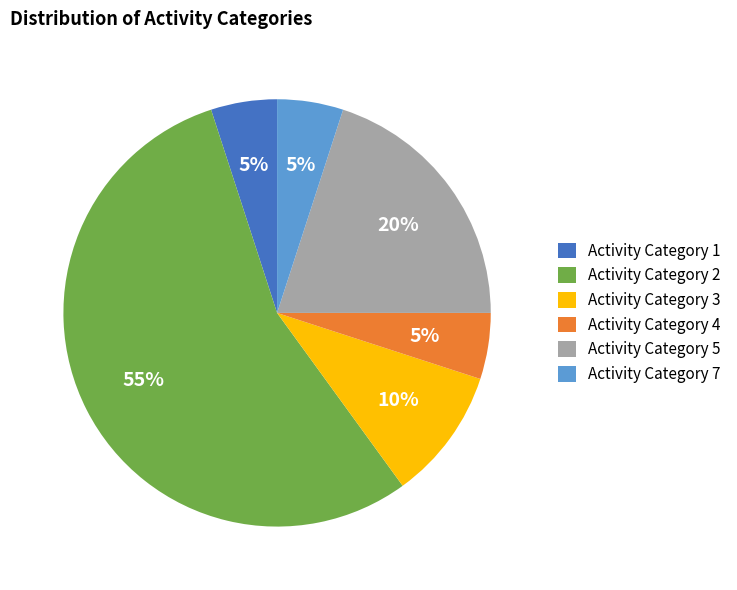

Which slice is the largest?

Activity Category 2